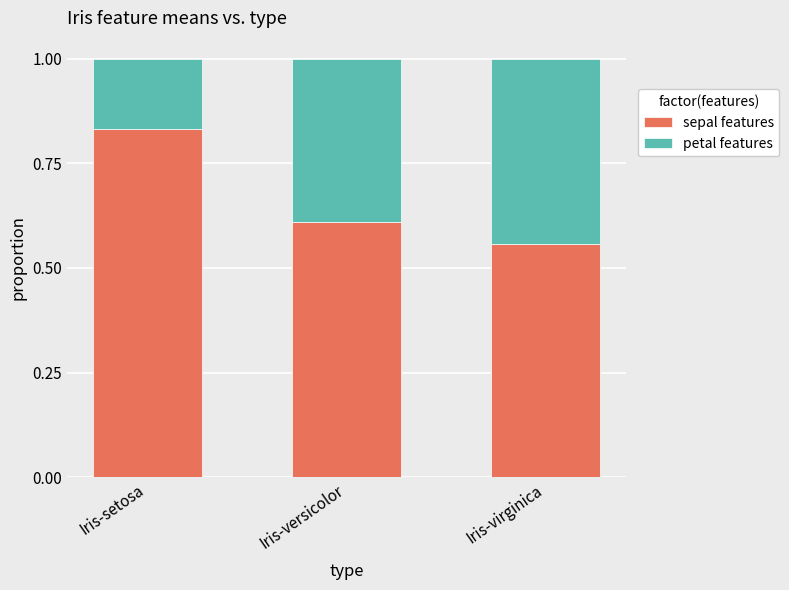

The sepal features series shows 0.8 at Iris-virginica. True or false?

False